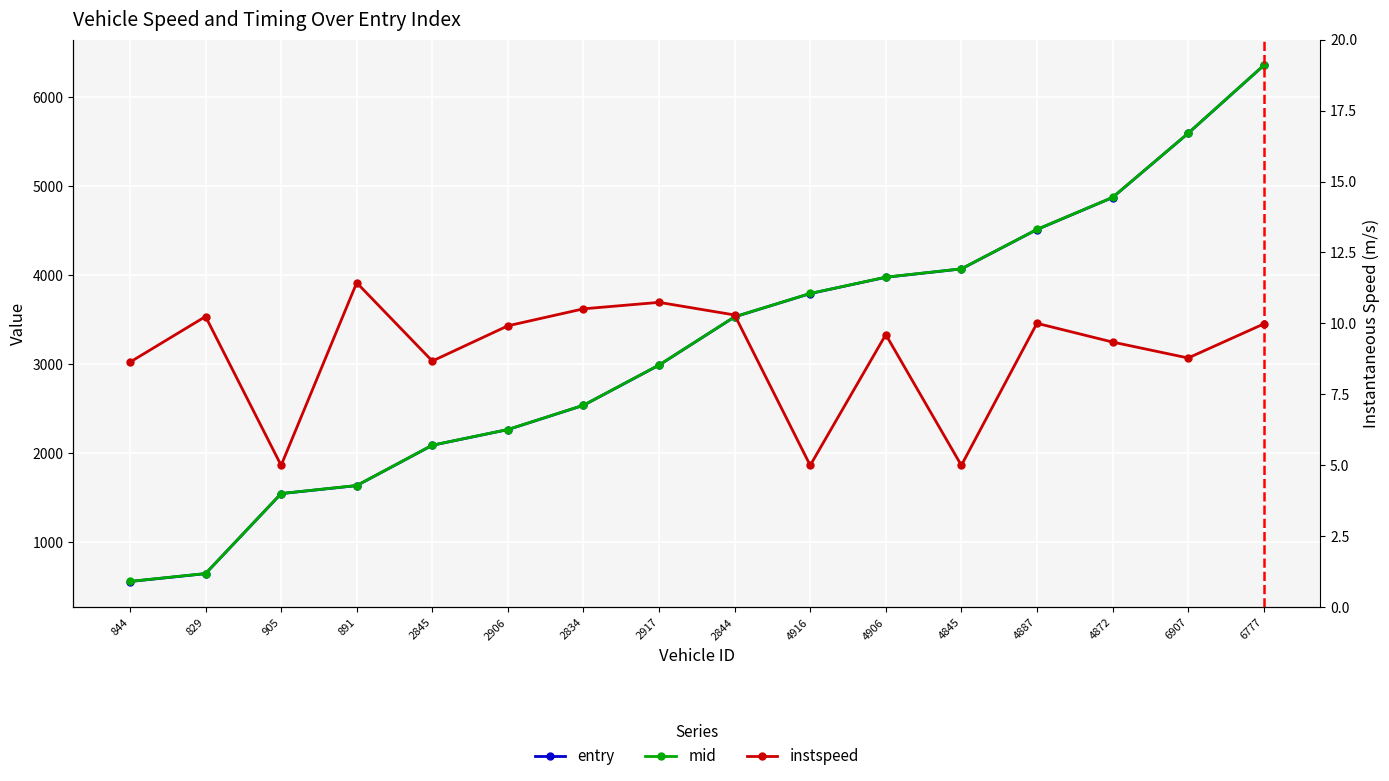

Which label corresponds to the smallest value in the chart?

905